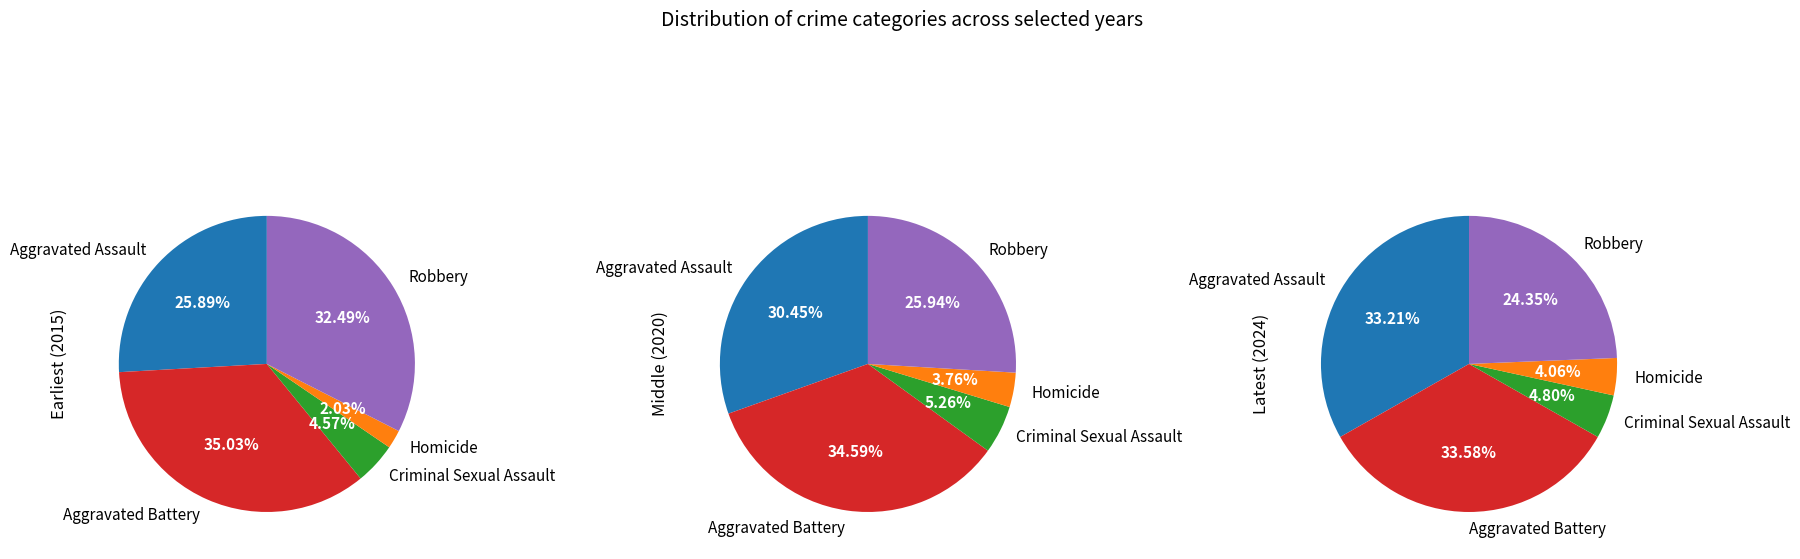

To the nearest percent, what is the combined percentage of Criminal Sexual Assault and Robbery?

29%